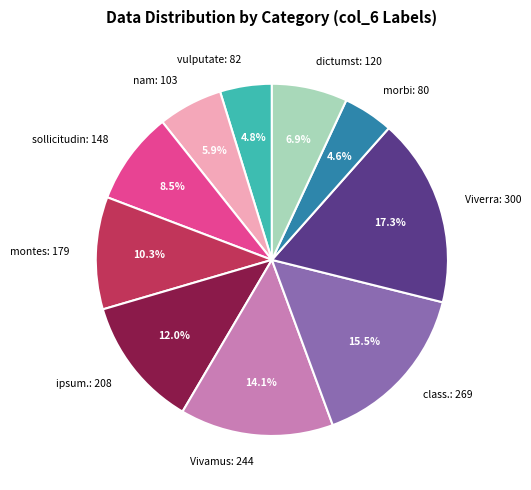

Between ipsum.: 208 and class.: 269, which is larger?

class.: 269